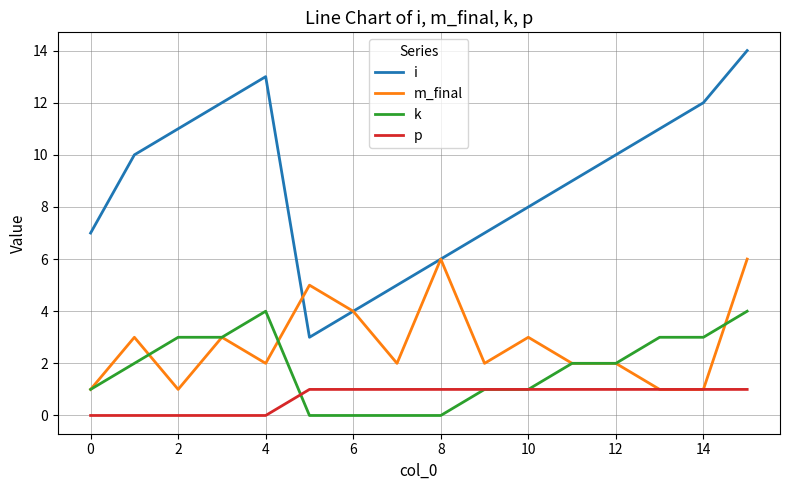

What are all the series names shown in the legend?

i, m_final, k, p